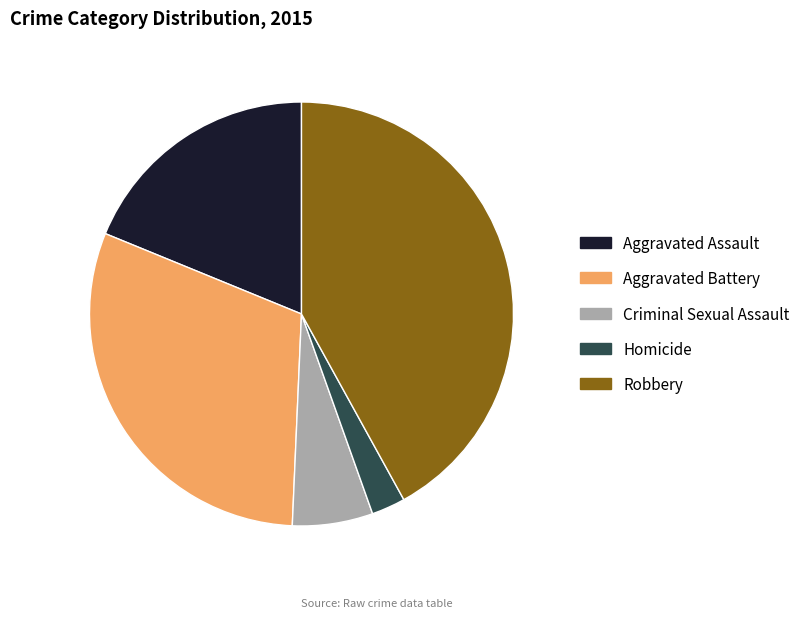

Does Homicide represent more than half of the total?

No